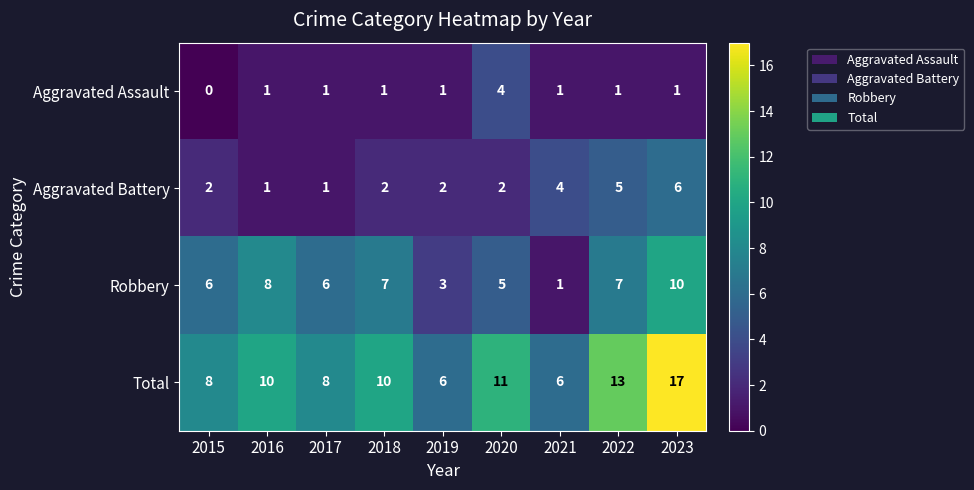

What is the maximum value shown in the chart?

17